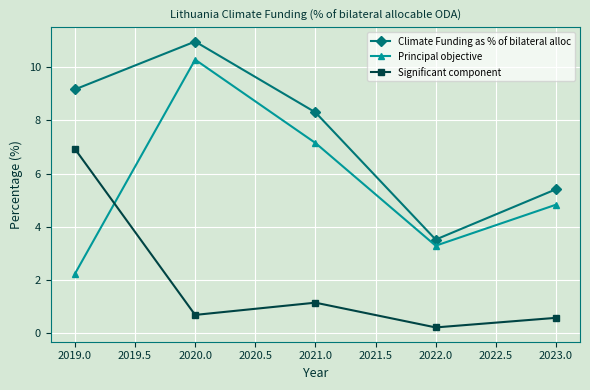

Which series has the largest total across all categories?

Climate Funding as % of bilateral alloc